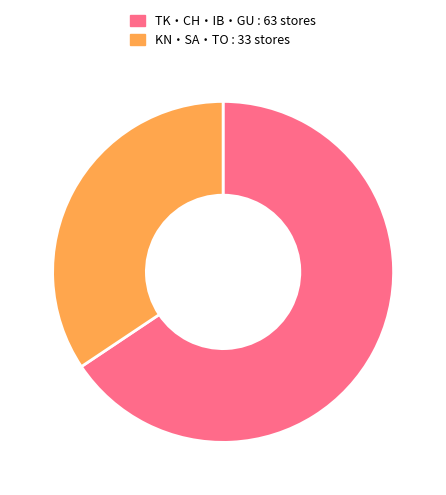

Do KN・SA・TO : 33 stores and TK・CH・IB・GU : 63 stores together represent more than half of the pie?

Yes